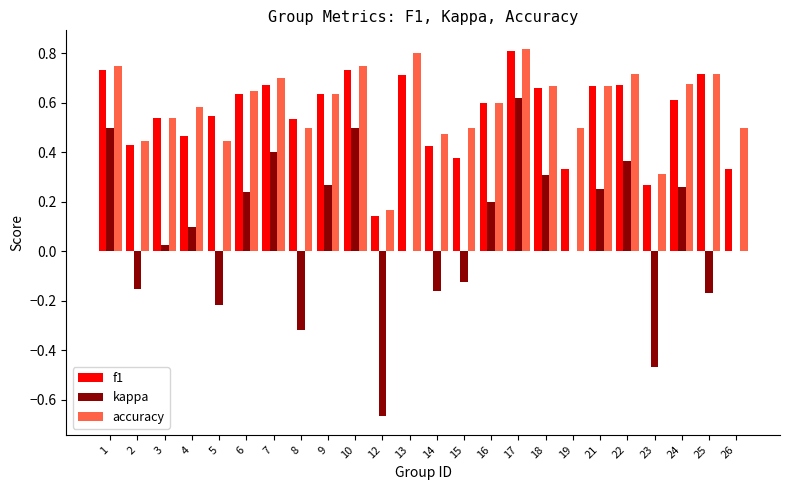

What is the sum of all f1 values?

13.2